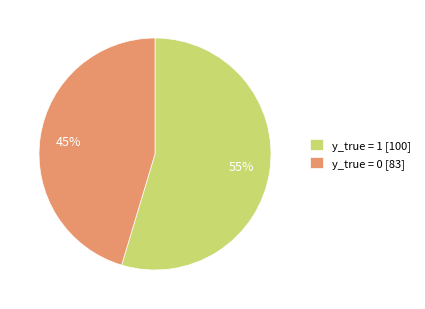

Approximately how many times larger is the value at y_true = 1 compared to y_true = 0?

1.2